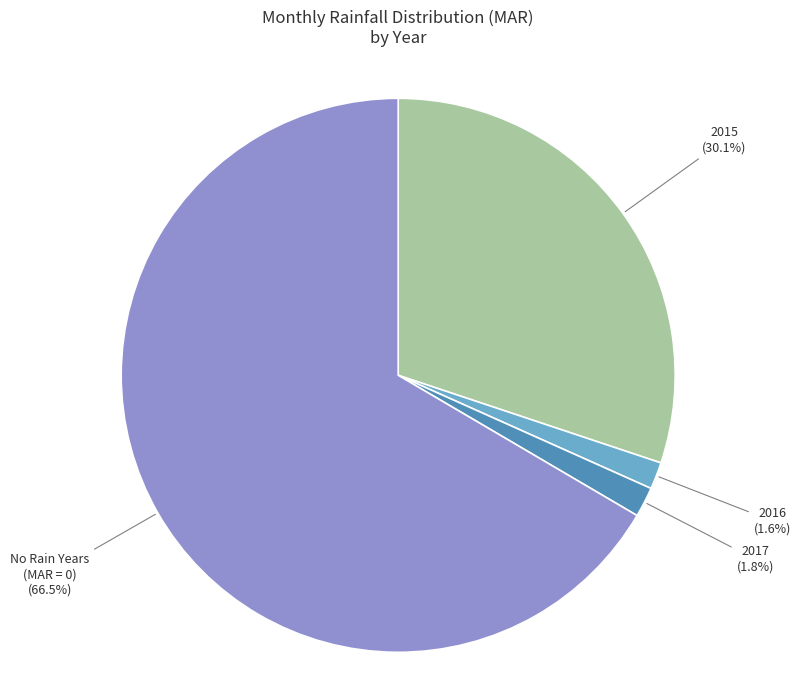

To the nearest percent, what is the difference between the largest and smallest slice percentages?

65%